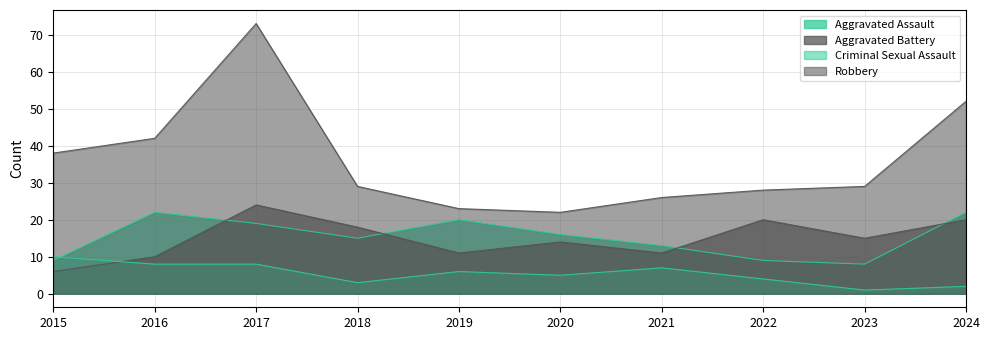

What is the average value of the Aggravated Assault series?

15